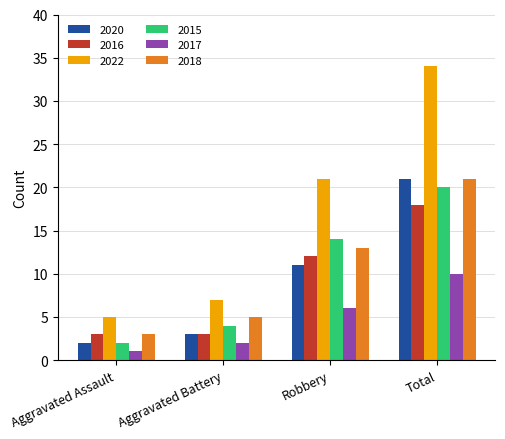

Which series has the widest spread of values?

2022